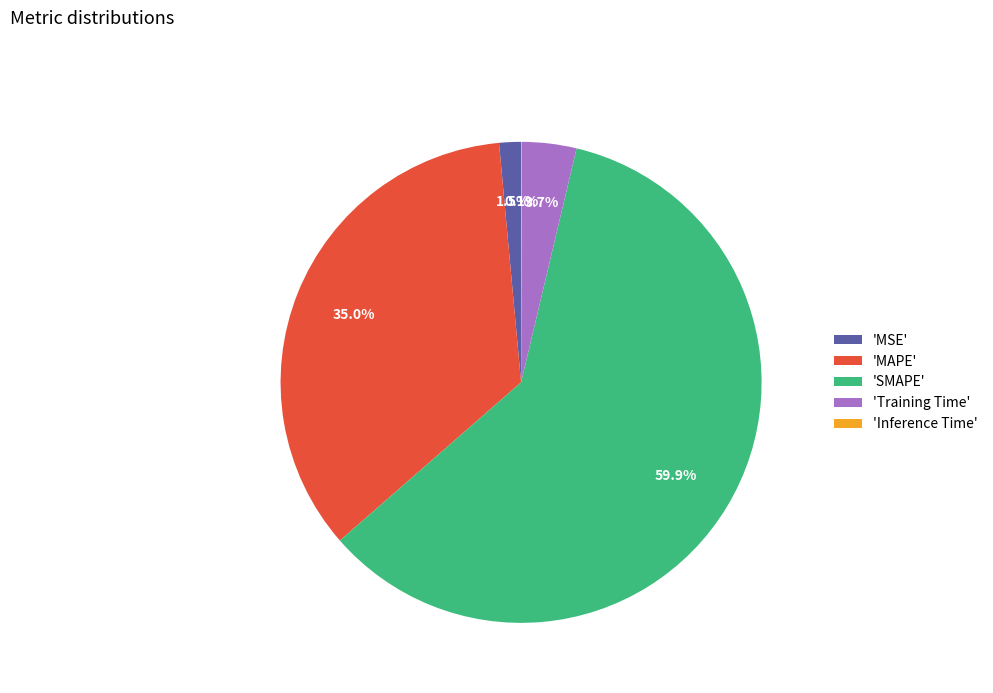

What is the largest slice in the pie chart?

'SMAPE'